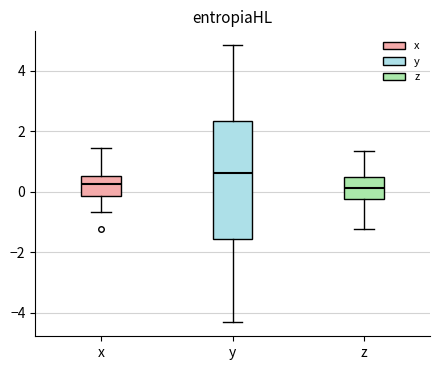

Reading left to right, read every box against the y-axis: the position of its median line, the range the box covers, and the ends of its whiskers. The values are not printed on the chart, so give them approximately, as read against the axis.

x: median 0.2, box -0.2 to 0.6, whiskers -0.6 to 1.4
y: median 0.6, box -1.6 to 2.4, whiskers -4.4 to 4.8
z: median 0.2, box -0.2 to 0.4, whiskers -1.2 to 1.4